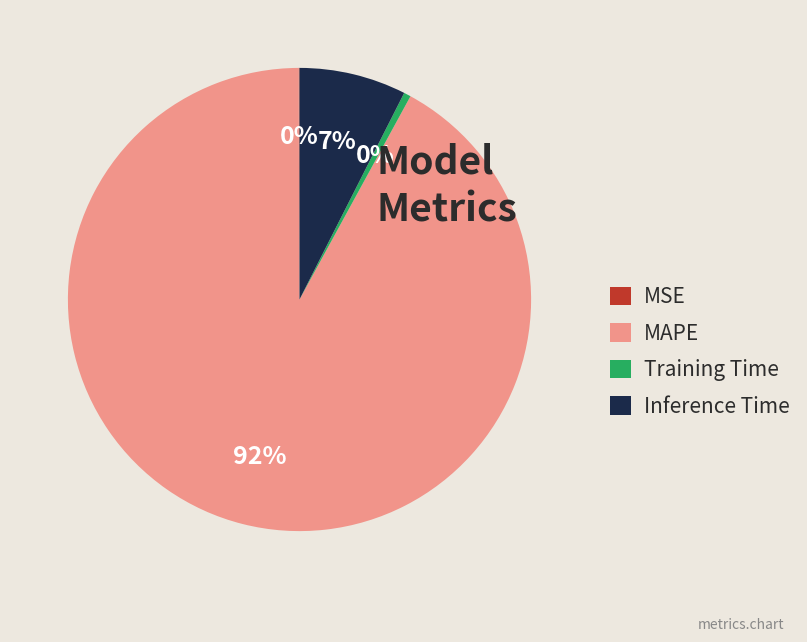

The MAPE slice represents 92% of the pie. True or false?

True